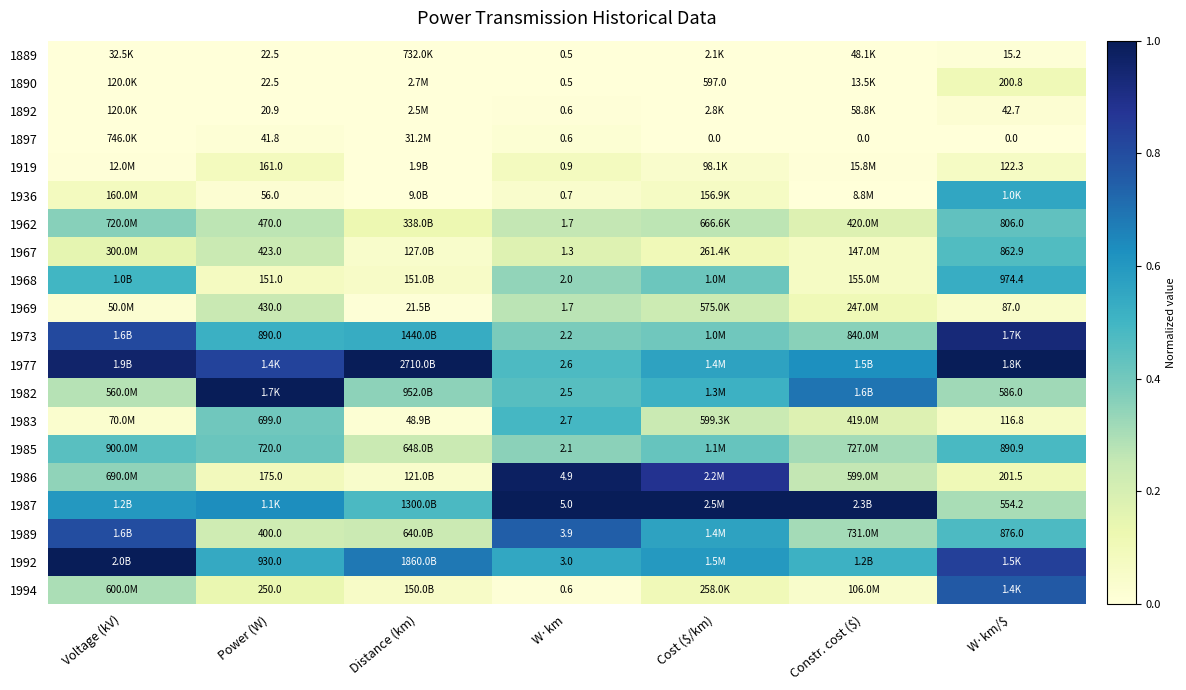

Which label corresponds to the largest value in the chart?

Distance (km)